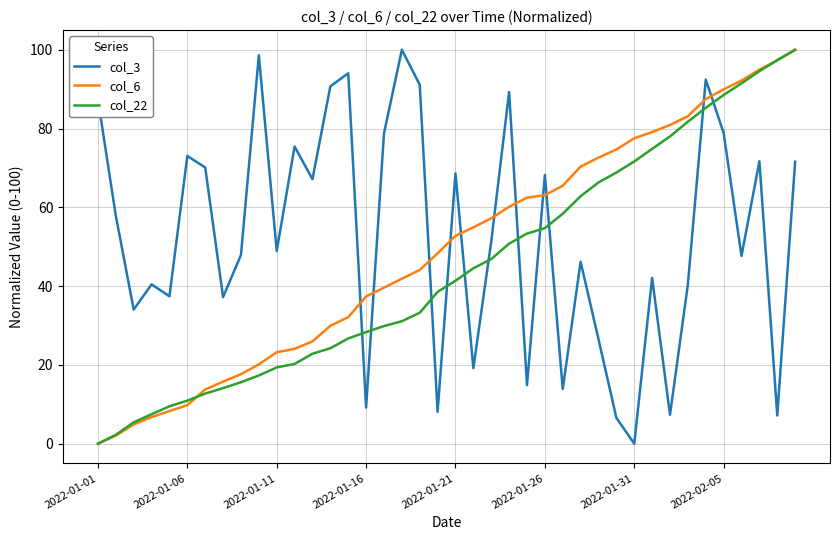

What is the greatest value displayed?

100.0